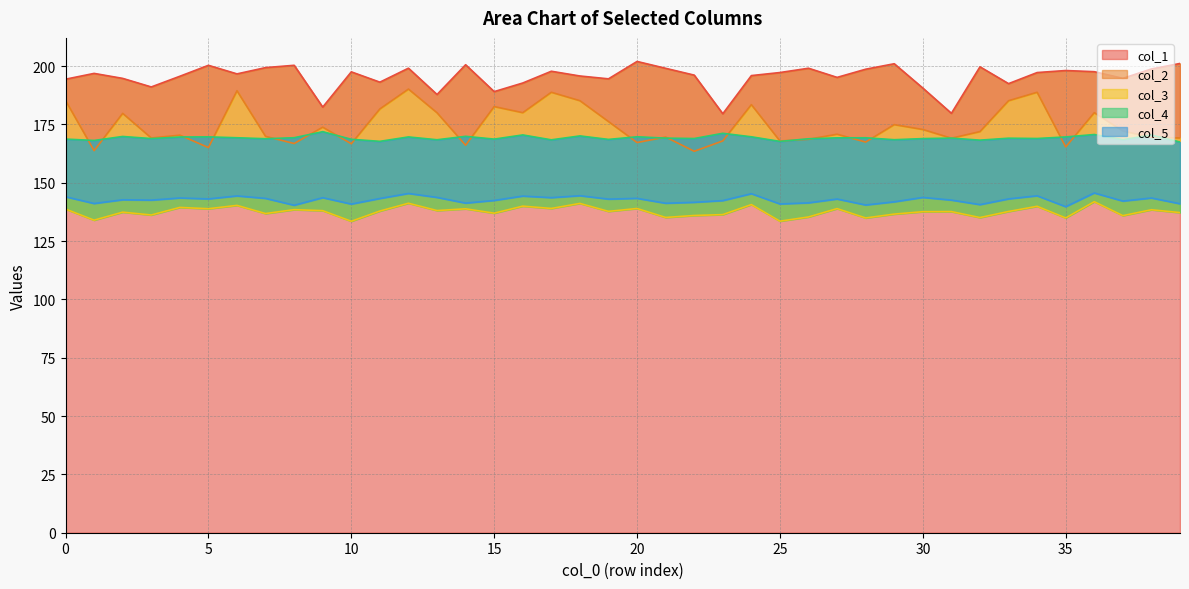

Which series has the largest range (max minus min)?

col_2